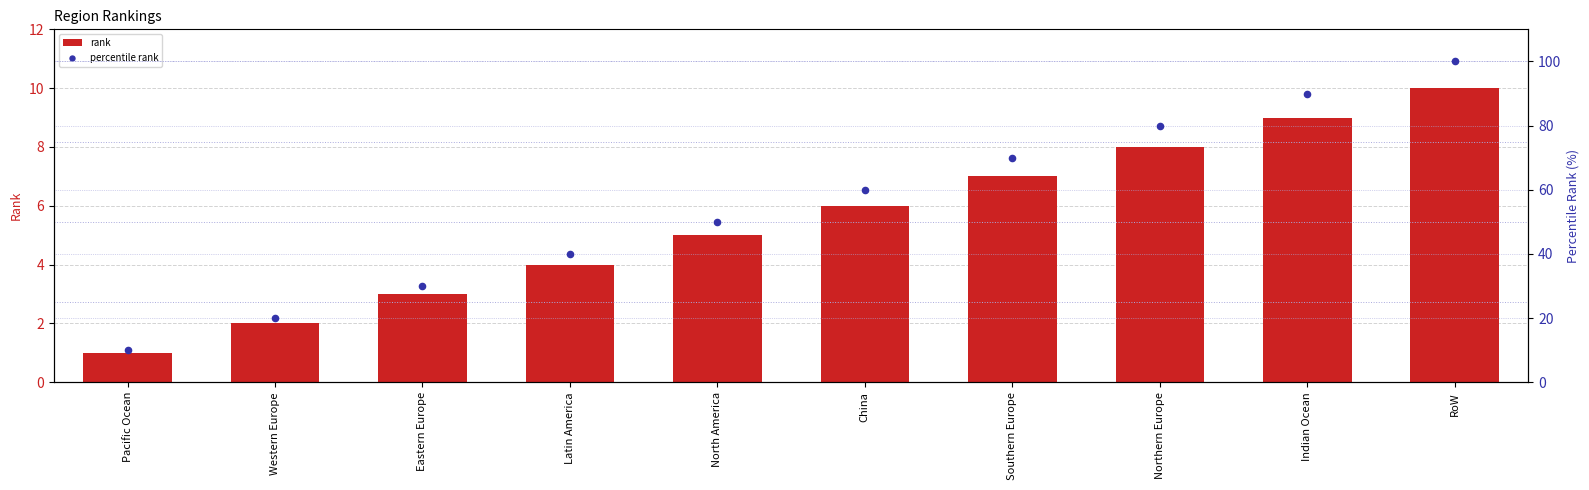

At how many categories does at least one series exceed 76?

3